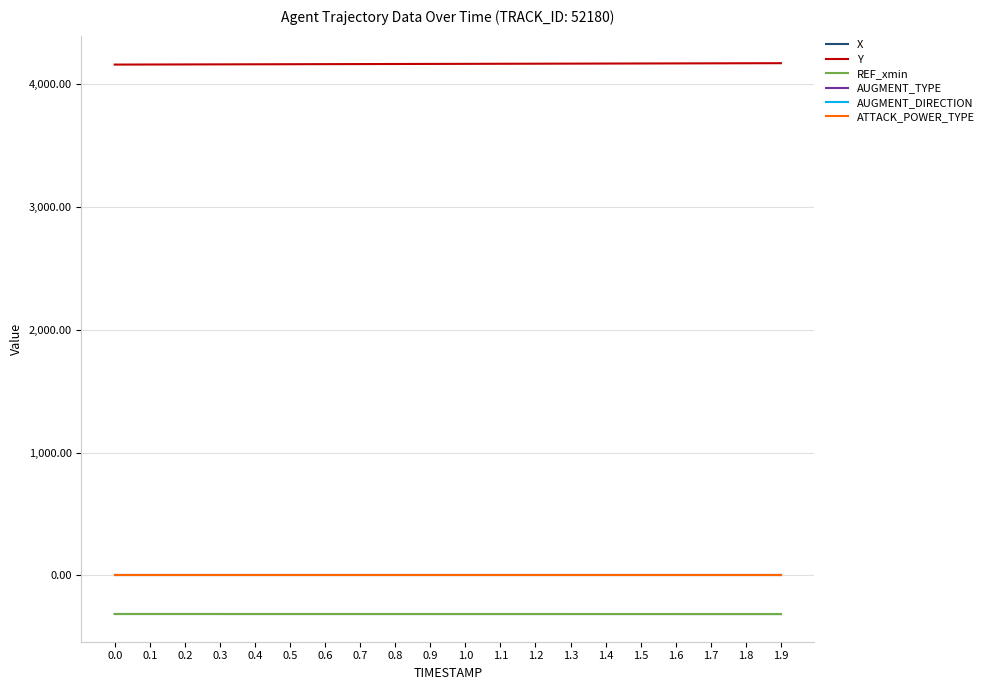

Does the chart display data point markers on the line(s)?

No